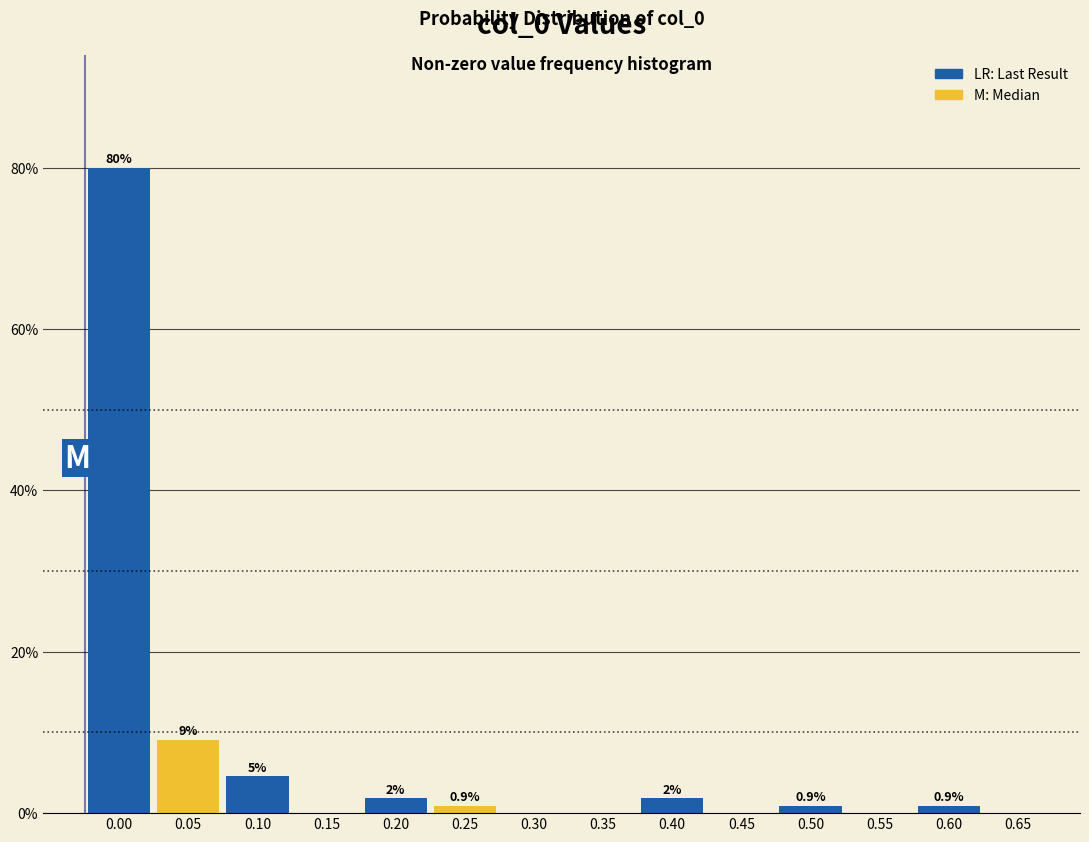

True or false: the data shows 36.2 at 0.65.

False